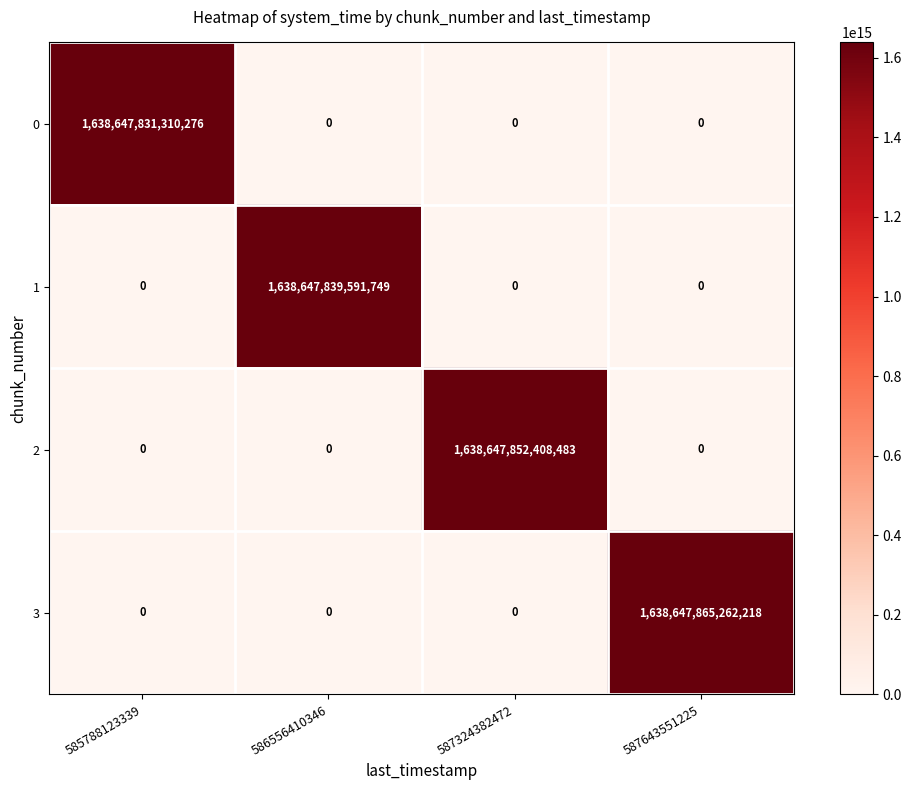

Count the 1 values in the range 0 to 1638647839591749.

4